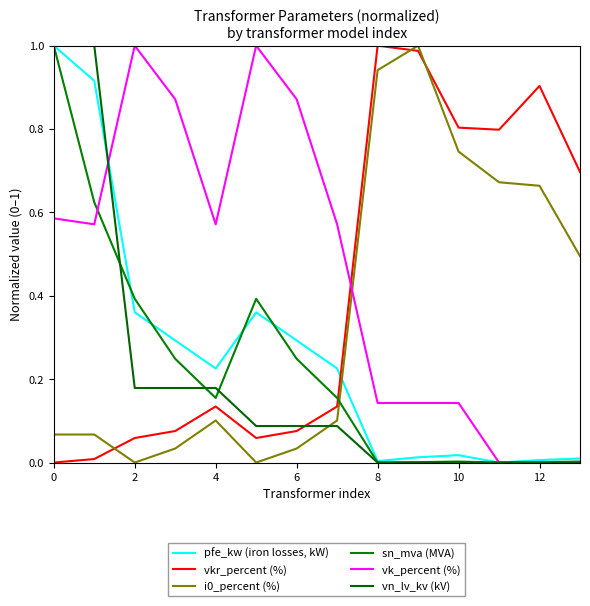

Which series has the widest spread of values?

pfe_kw (iron losses, kW)